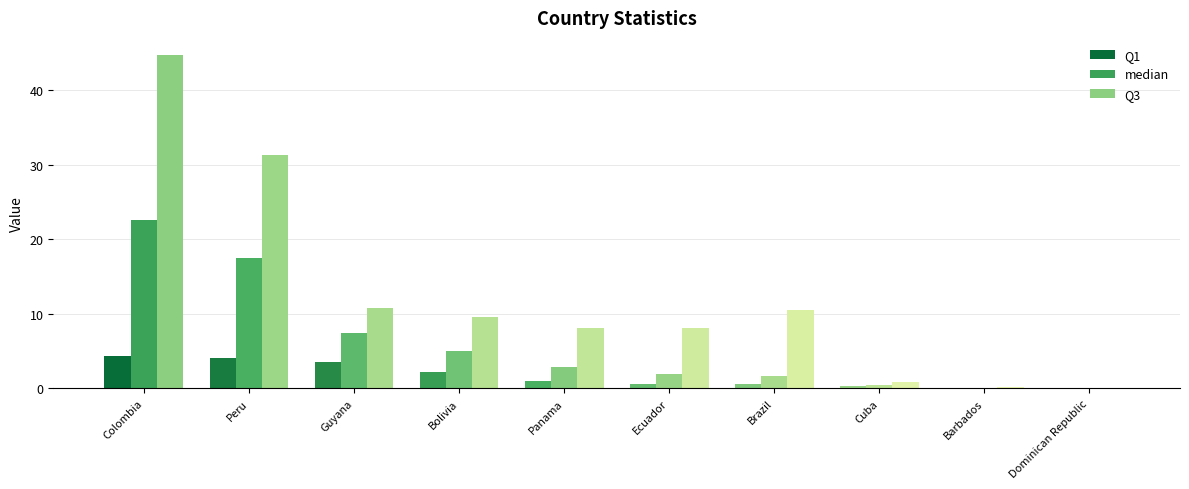

Reading left to right, what are all the values shown in this chart?

Q1: 4.3	4.0	3.5	2.2	1.0	0.5	0.5	0.3	0.1	0.0
median: 22.5	17.4	7.4	4.9	2.8	1.9	1.6	0.5	0.1	0.0
Q3: 44.8	31.3	10.7	9.6	8.1	8.1	10.4	0.8	0.1	0.0